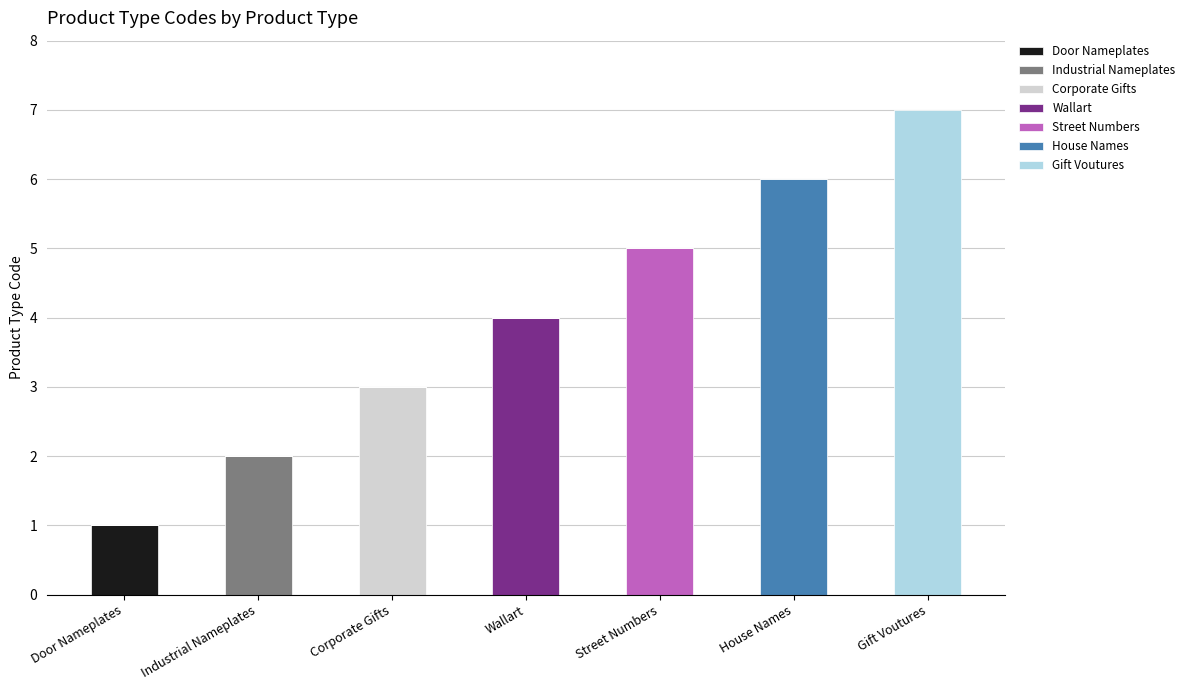

At which label does Door Nameplates reach its peak?

Door Nameplates